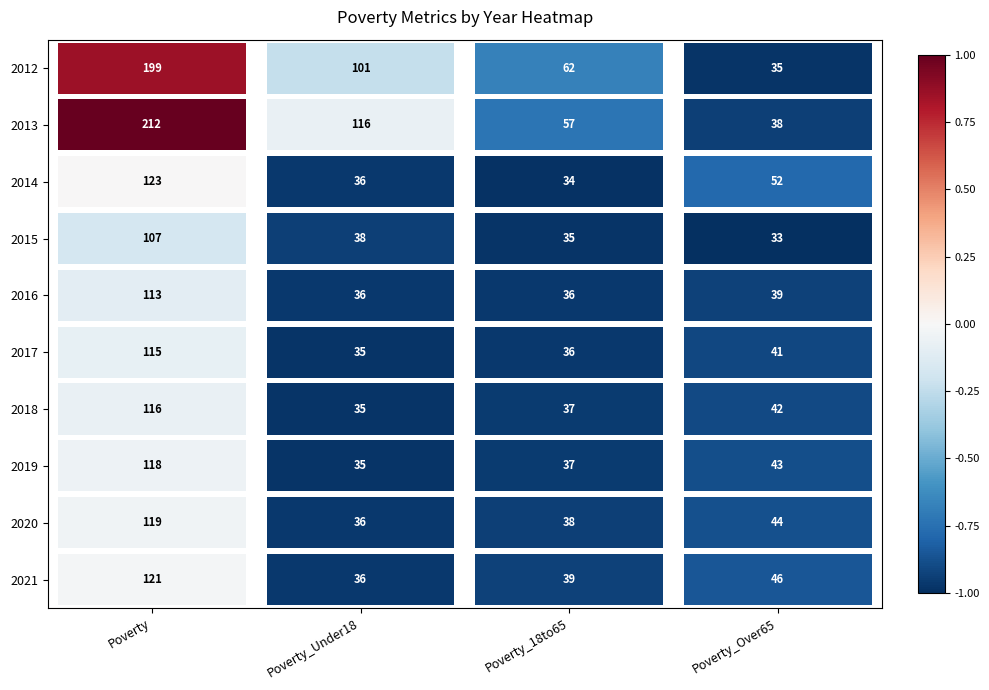

List the labels in order of 2014 value, smallest first.

Poverty_18to65, Poverty_Under18, Poverty_Over65, Poverty